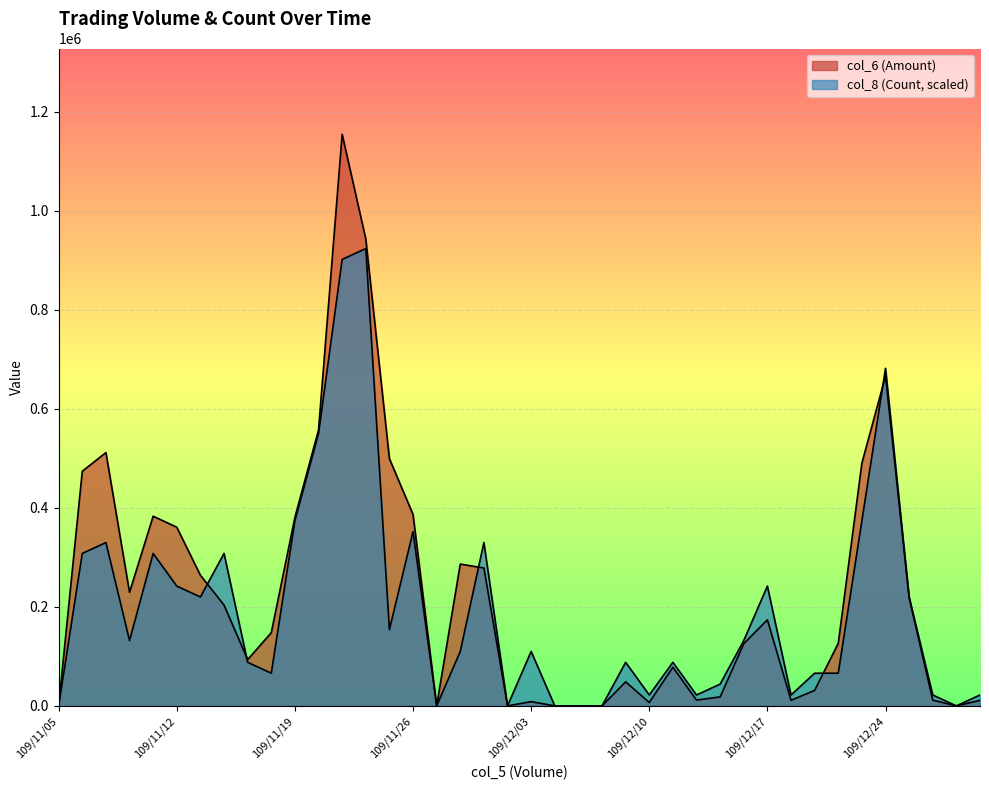

How many data points in col_6 (Amount) are less than 147850?

20